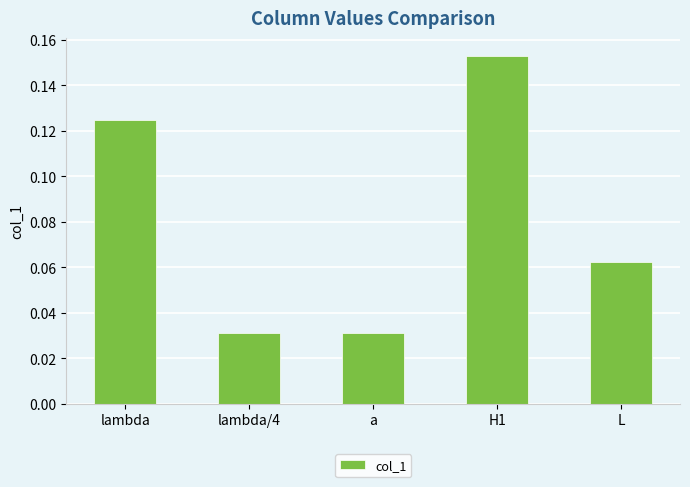

What is the label of the 5th bar from the right?

lambda